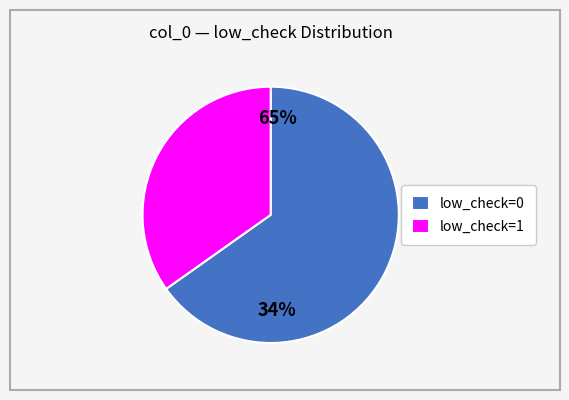

The 0 slice represents 1% of the pie. True or false?

False